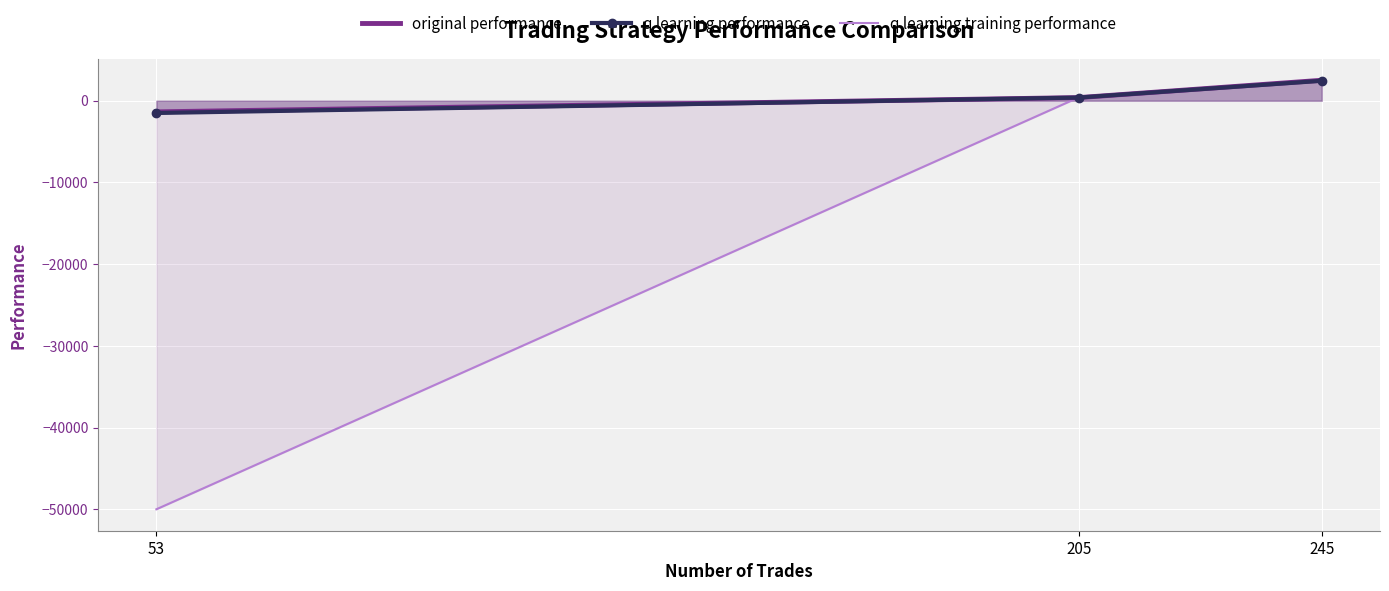

What is the sum of the q learning training performance values at 245 and 53?

-47577.1